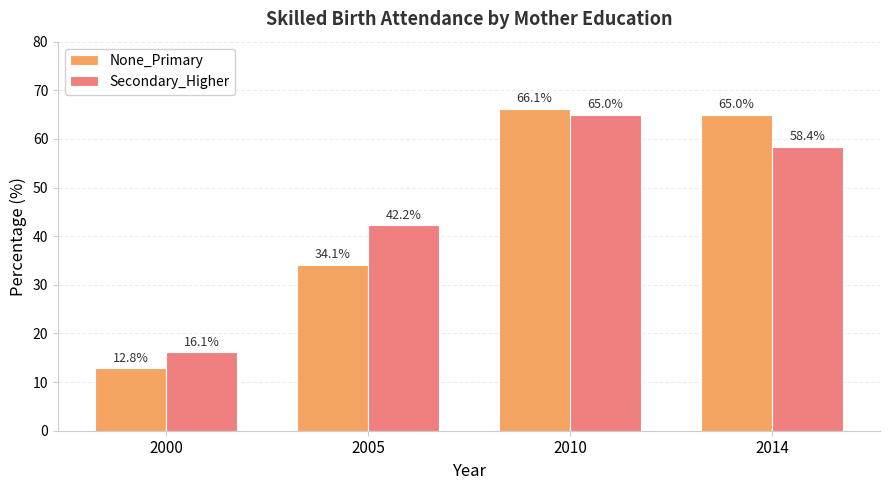

Where is None_Primary nearest to the value 39?

2005